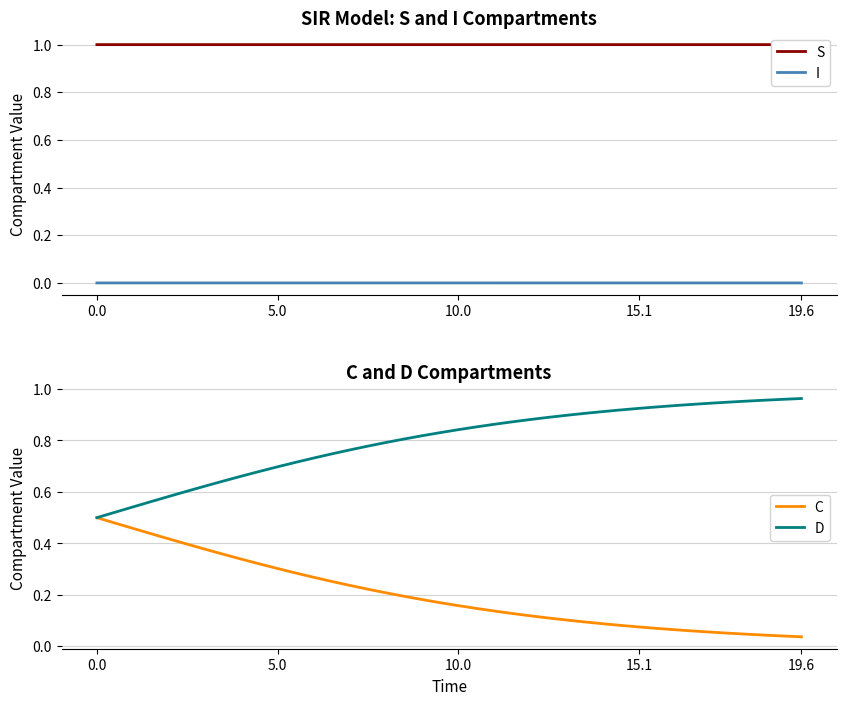

List the series in order of their overall mean, lowest first.

I, C, D, S